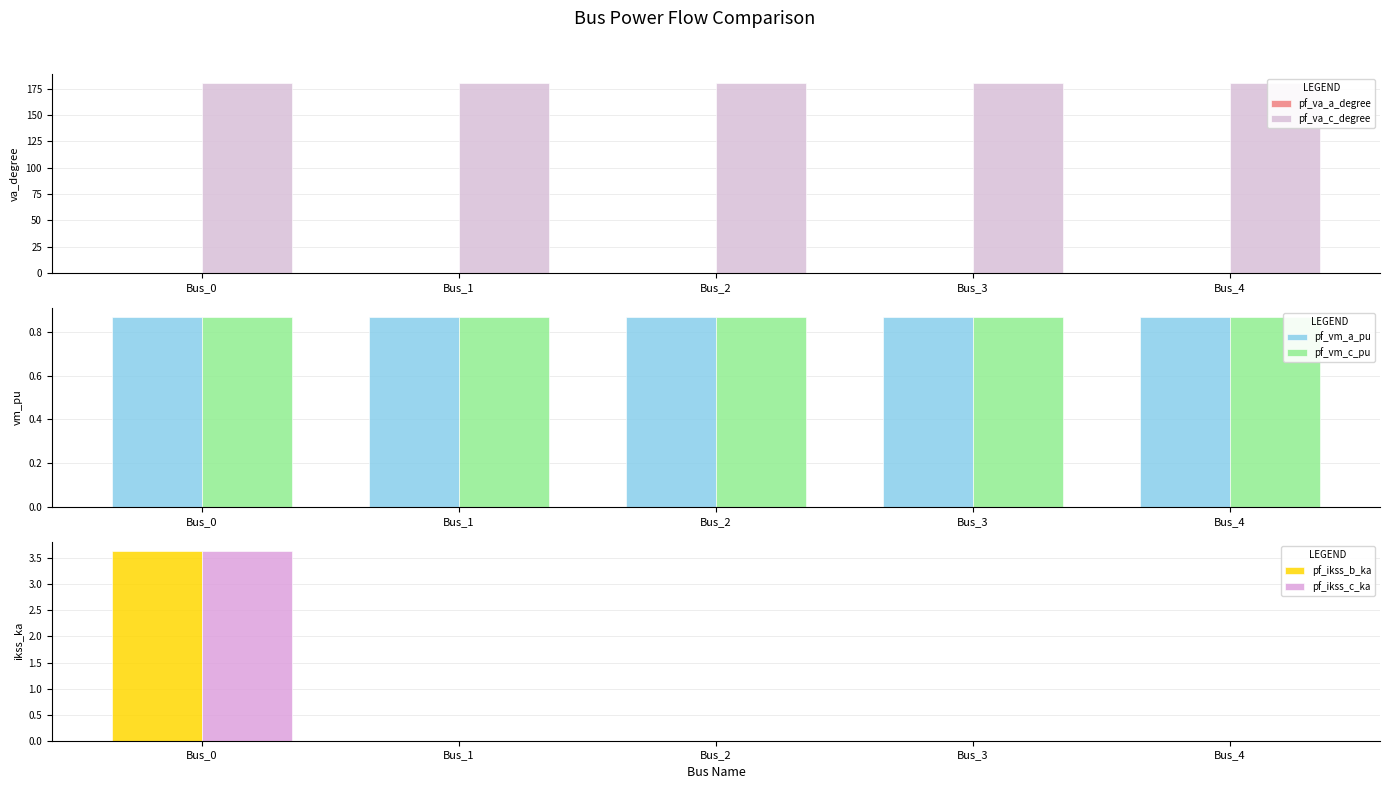

At how many categories does at least one series exceed 50?

5